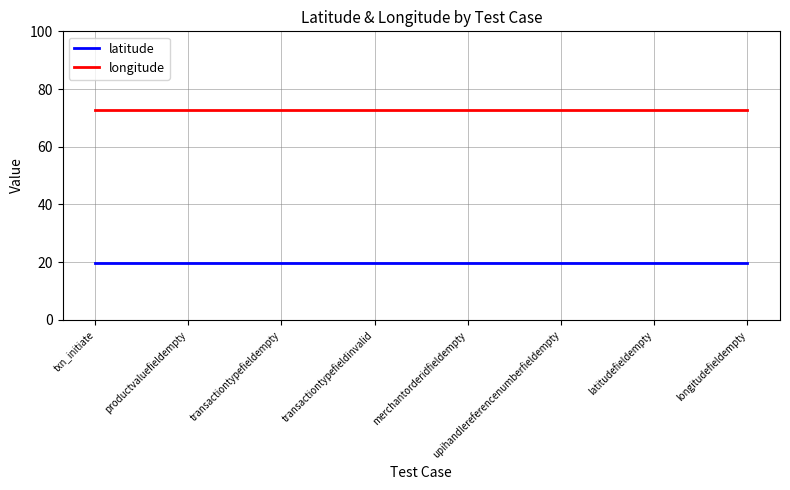

What position from the left is transactiontypefieldempty?

3